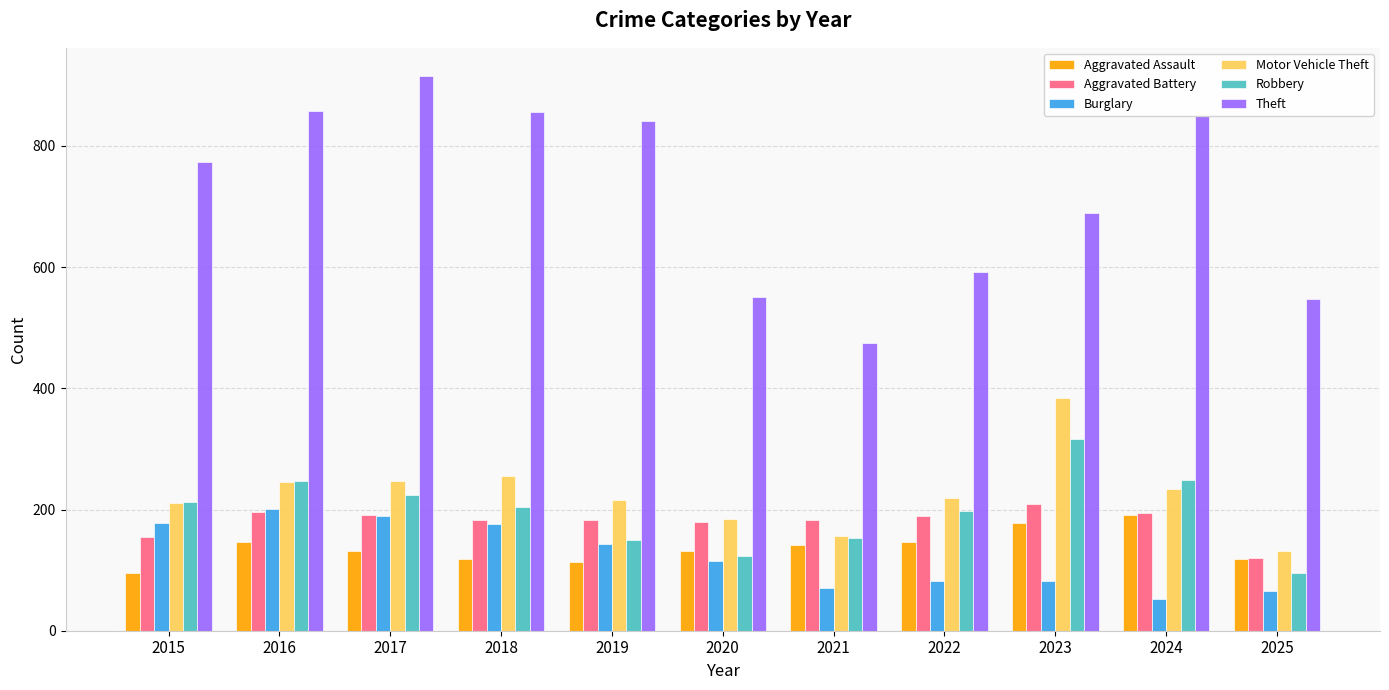

The Robbery series shows 335 at 2016. True or false?

False